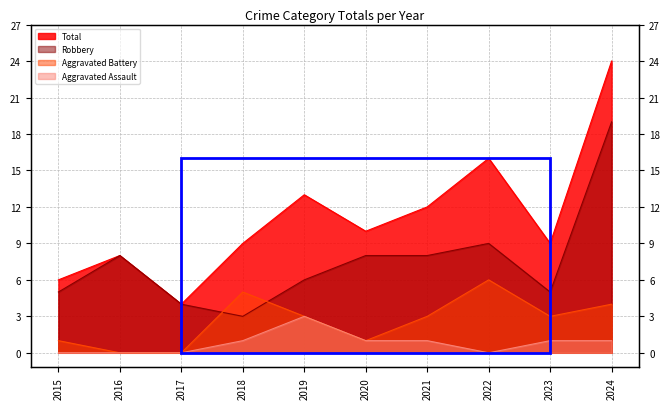

What are all the series names shown in the legend?

Aggravated Assault, Aggravated Battery, Robbery, Total